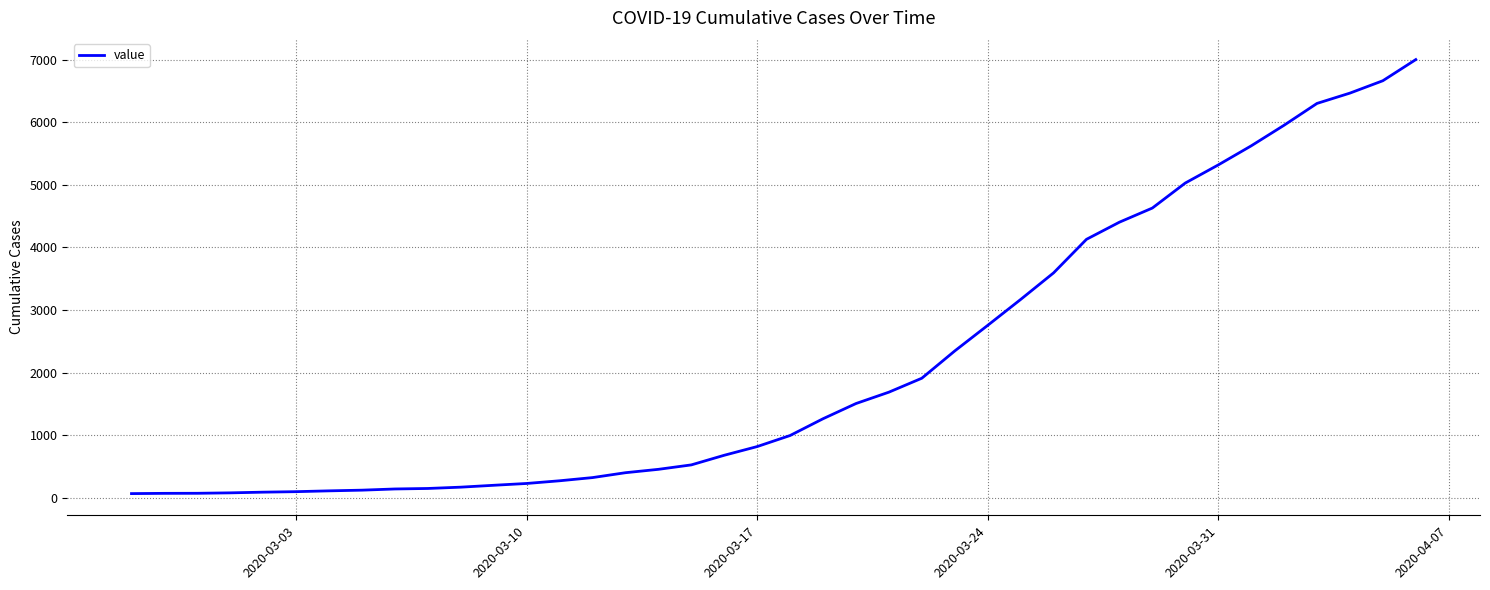

What is the maximum value shown in the chart?

7004